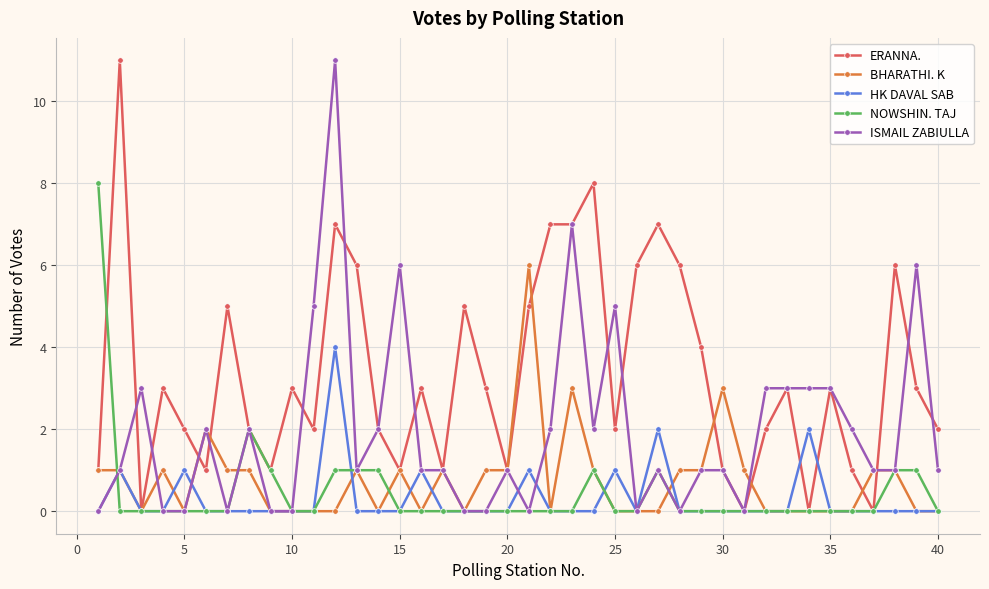

What is the highest value of the ISMAIL ZABIULLA series?

11